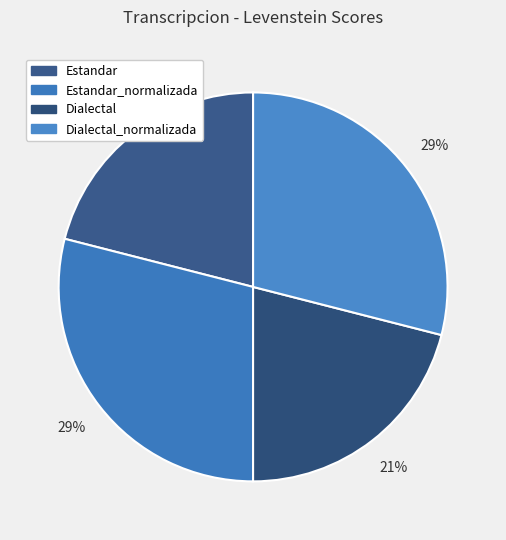

How many segments does this pie chart have?

4